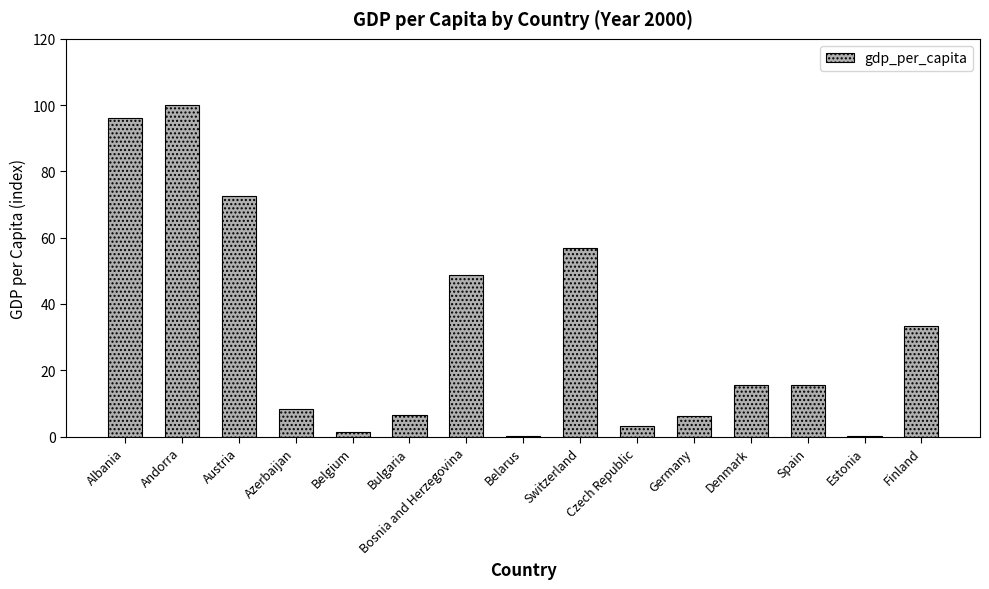

Which category has the highest value across all series?

Andorra